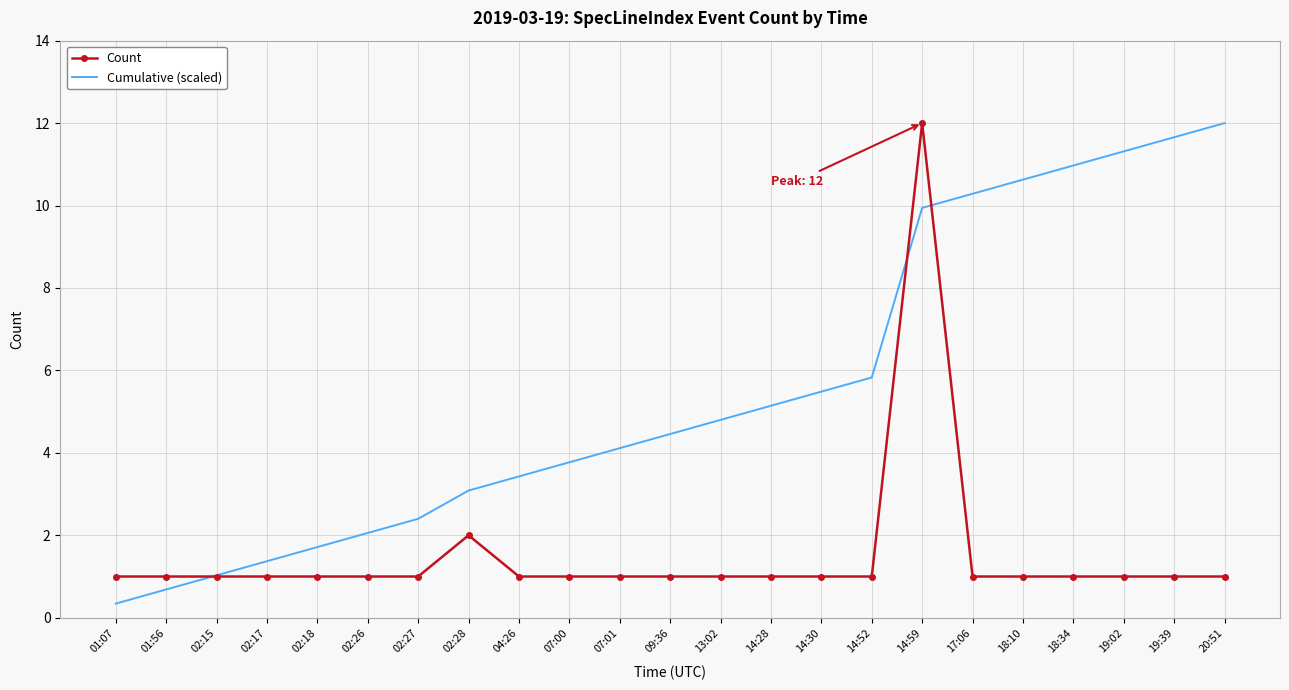

What is the lowest value of the Cumulative (scaled) series?

0.3